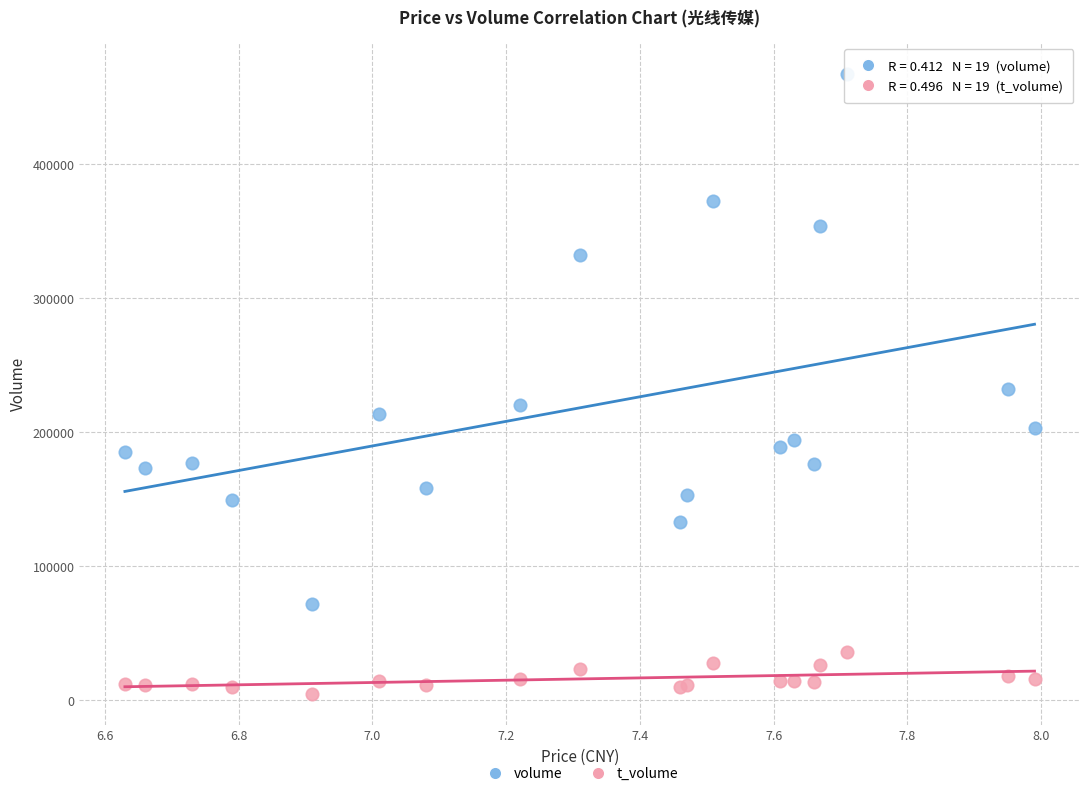

In the volume series, what Y value is closest to 269455?

231879